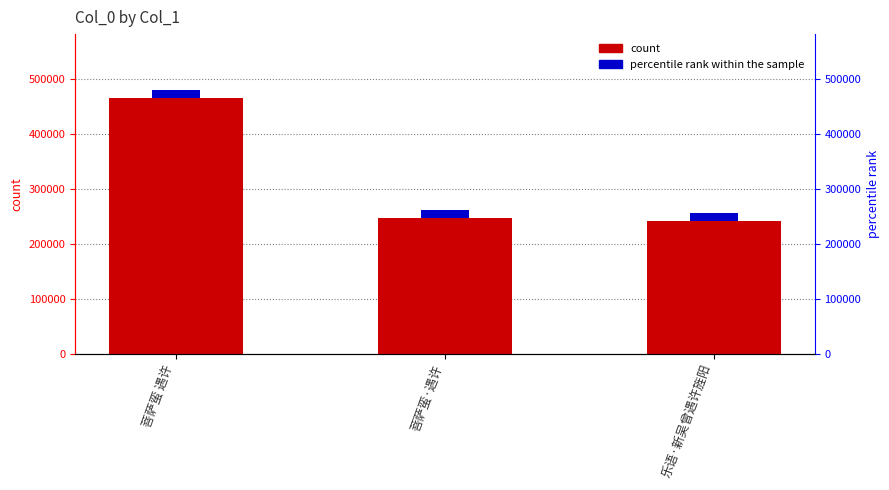

The value at 菩萨蛮·遇许 is 247209. True or false?

True